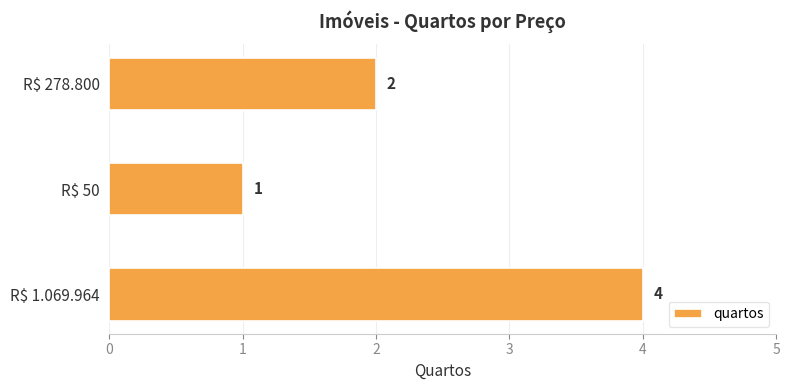

How many bars are there in total?

3